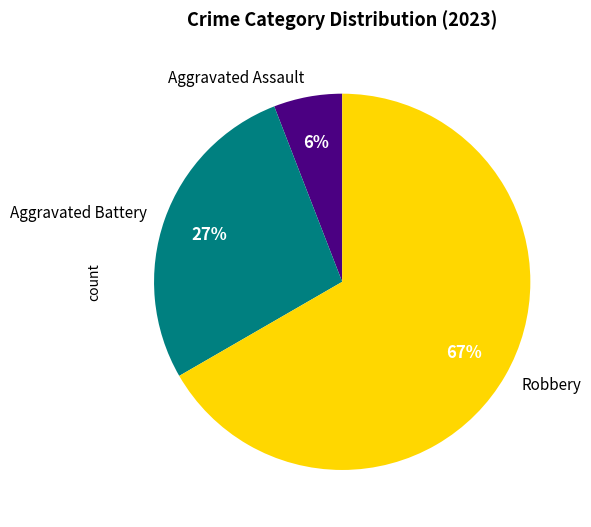

Is it true that Robbery is 55% of the pie?

False